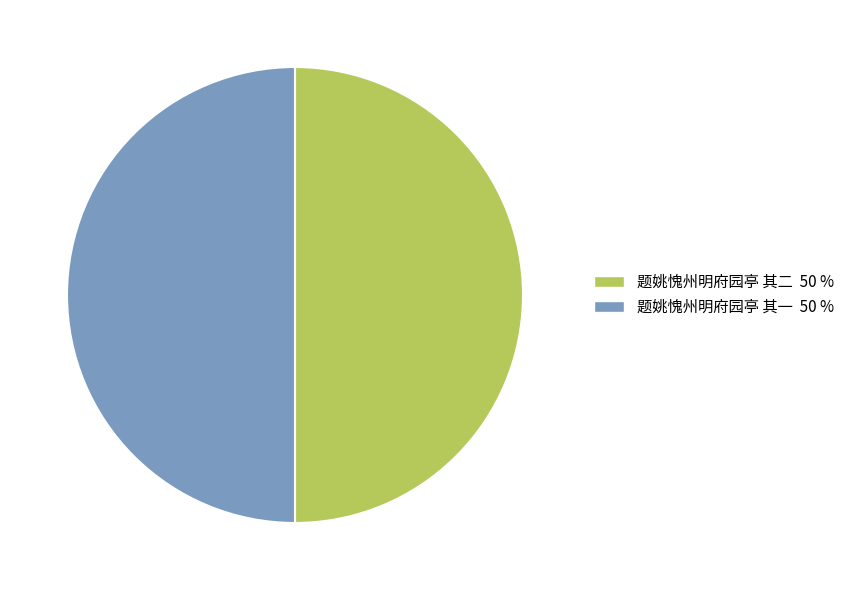

The 题姚愧州明府园亭 其二 slice represents 62% of the pie. True or false?

False